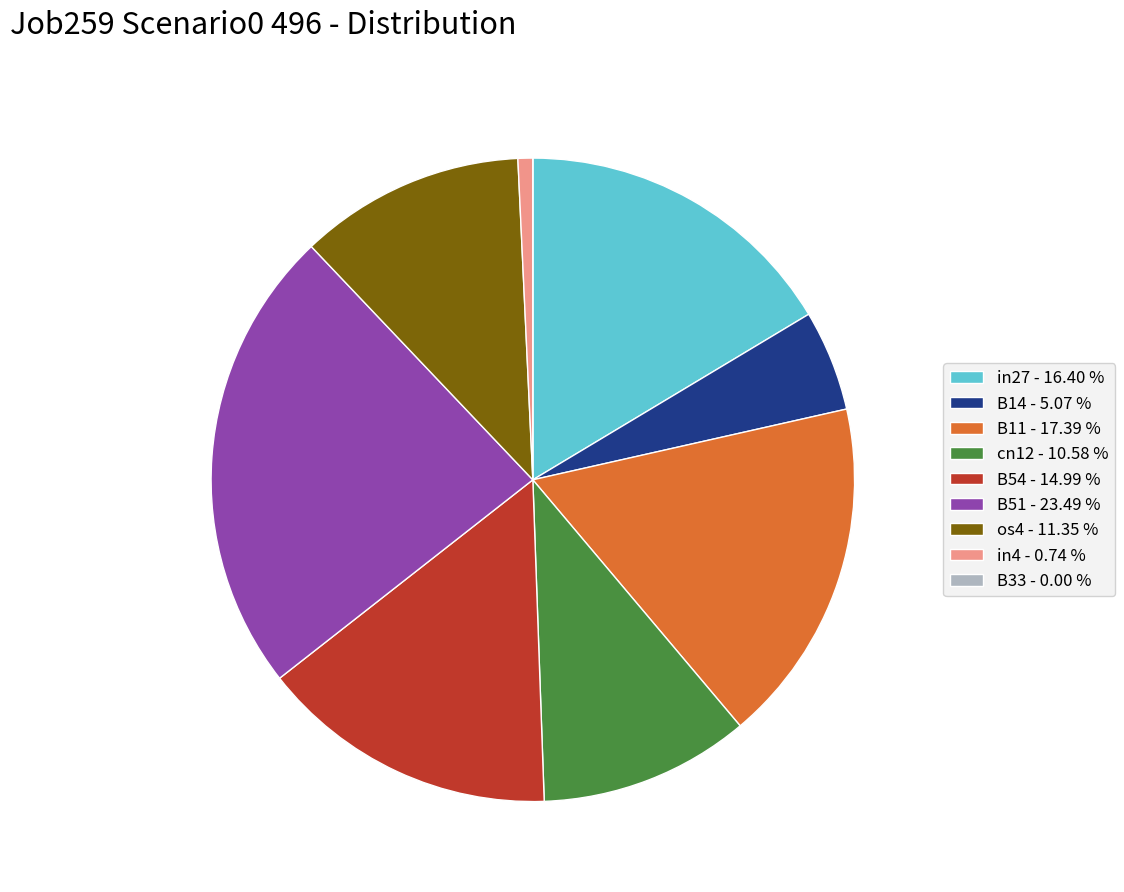

Which slice is the largest?

B51